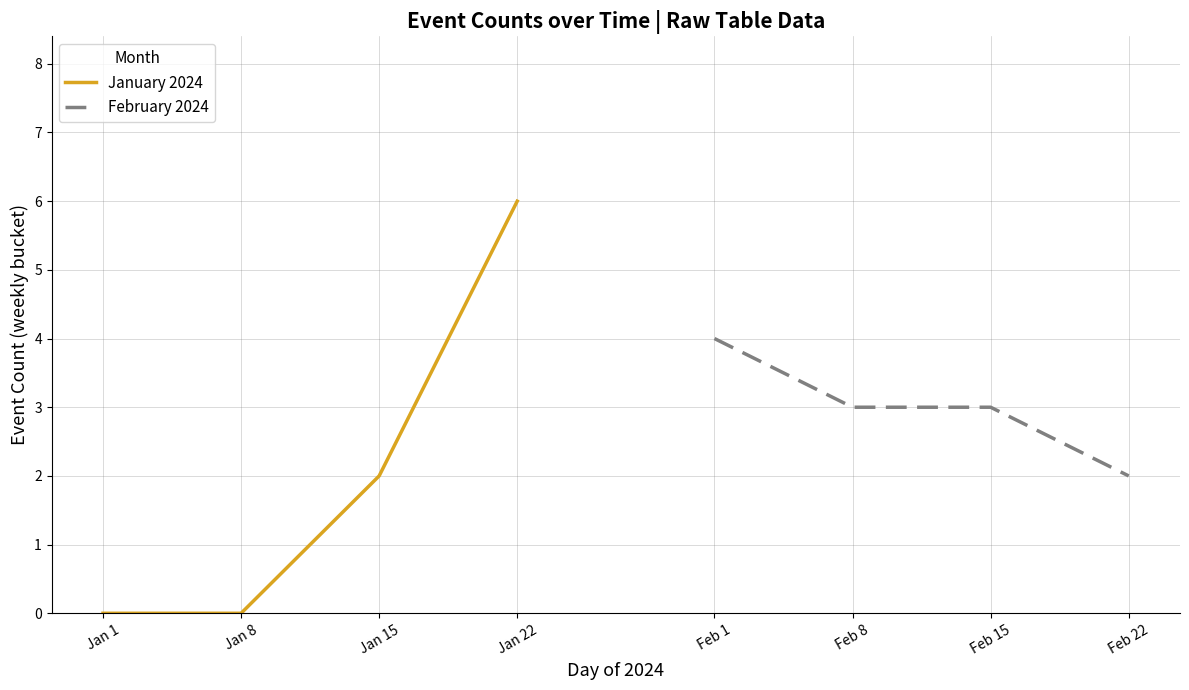

What is the maximum value for January 2024?

6